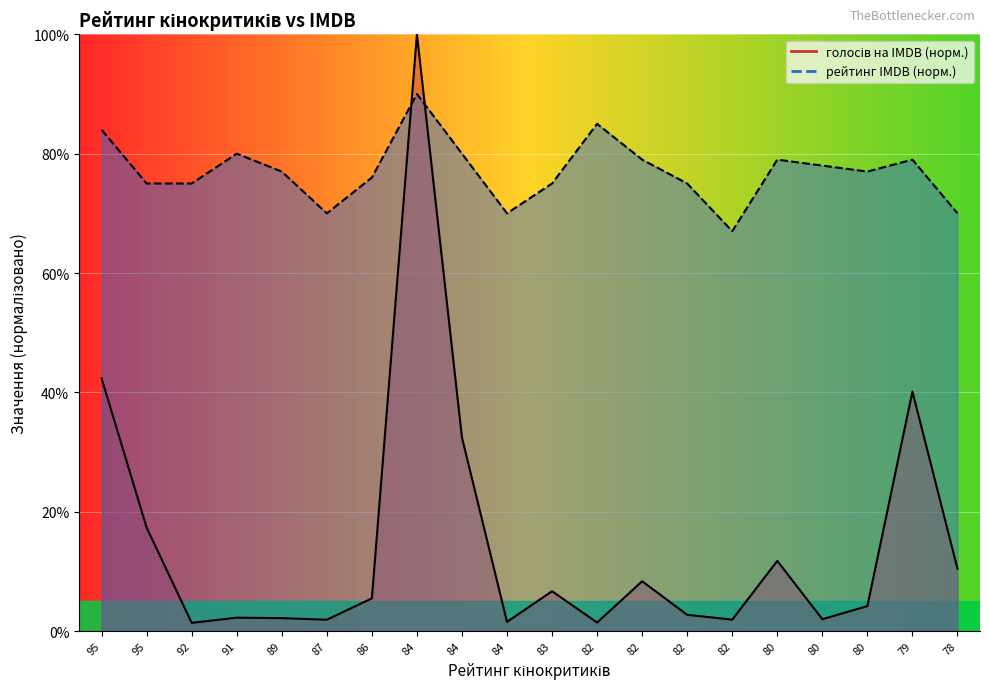

At how many categories does at least one series exceed 40?

20